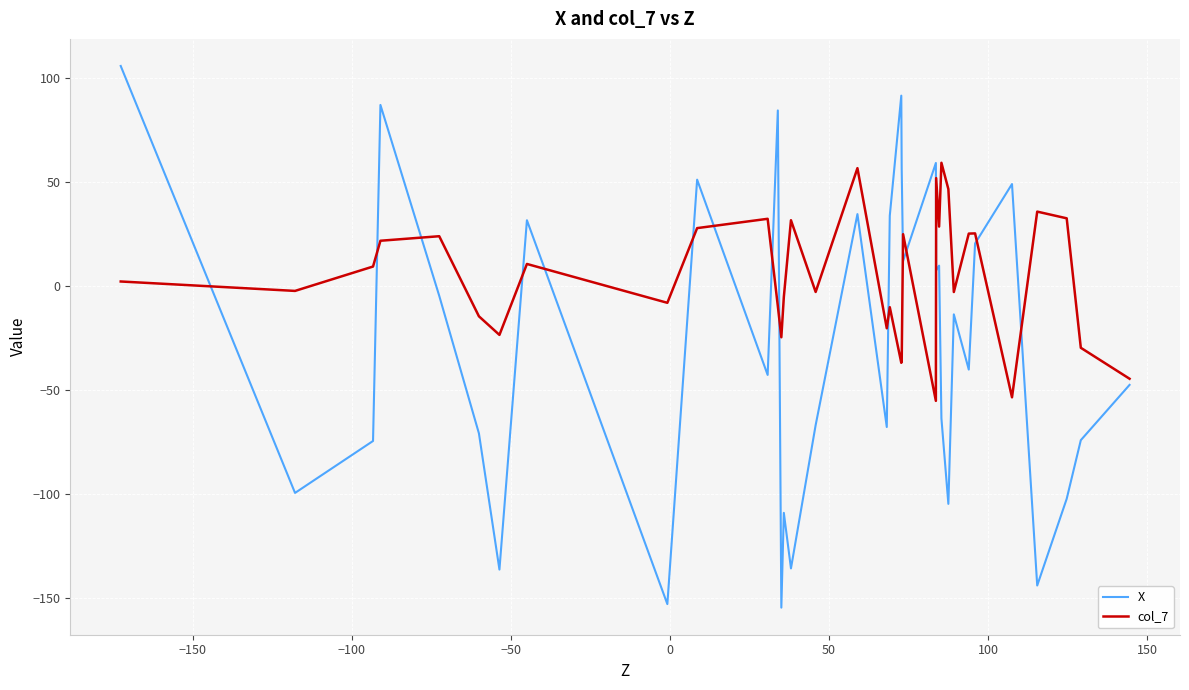

True or false: X and col_7 cross at least once.

True